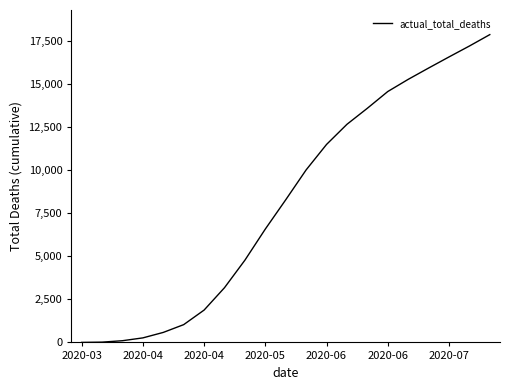

What is the difference between the maximum and minimum values?

17841